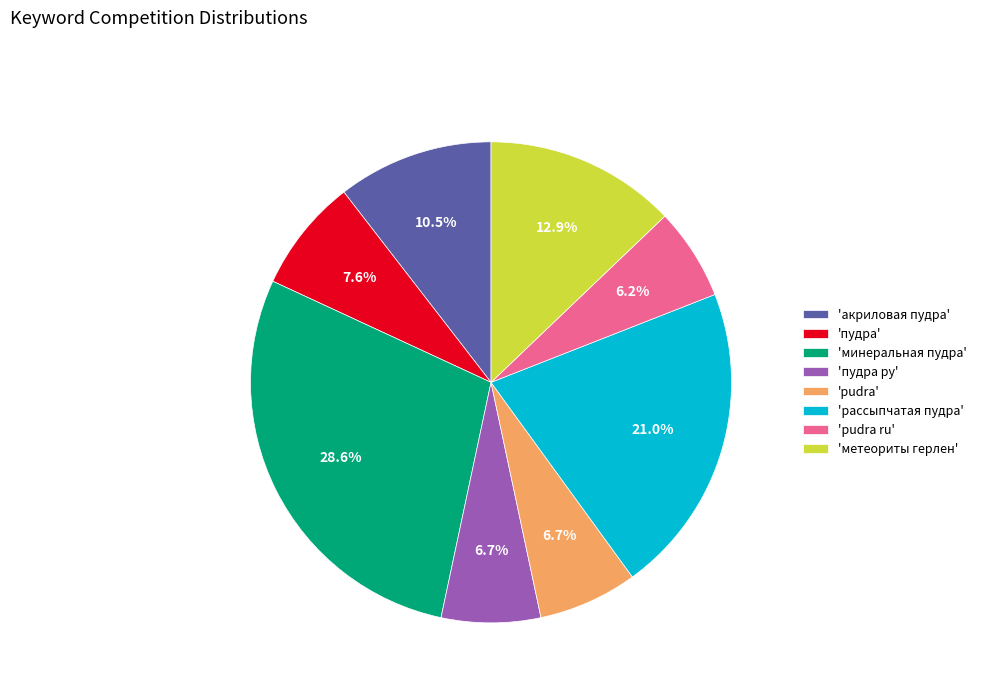

Combined, do 'рассыпчатая пудра' and 'акриловая пудра' account for over 50%?

No